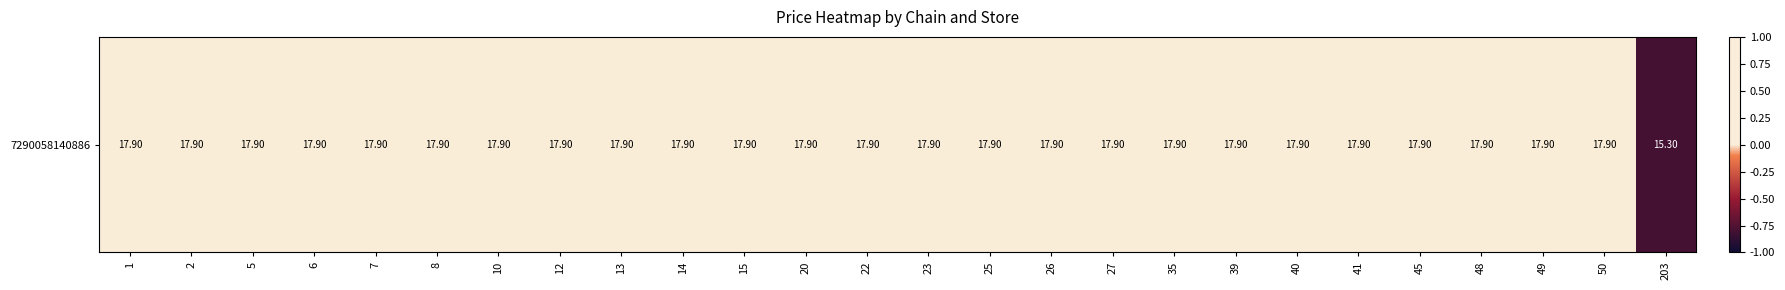

List the labels in order of value, smallest first.

203, 1, 2, 5, 6, 7, 8, 10, 12, 13, 14, 15, 20, 22, 23, 25, 26, 27, 35, 39, 40, 41, 45, 48, 49, 50